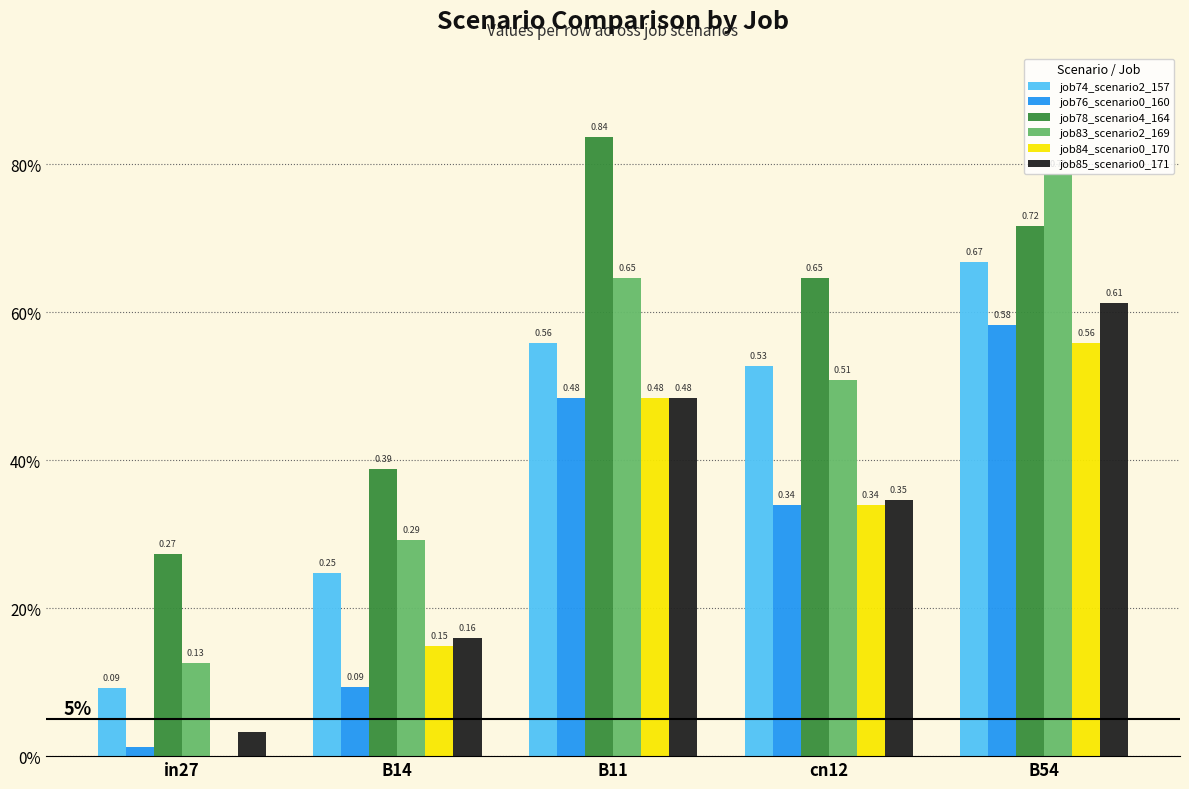

Which category has the lowest value across all series?

in27